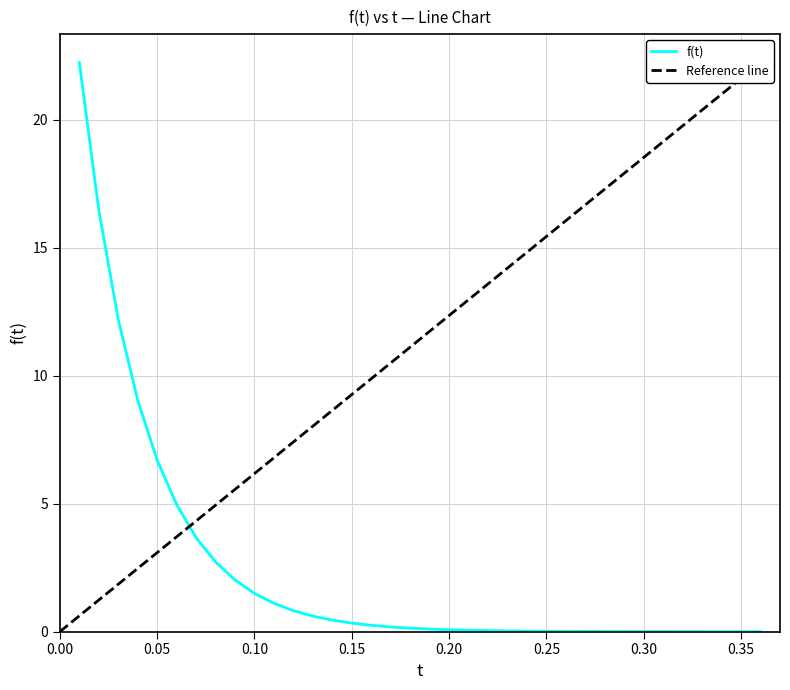

What is the difference between the values at 0.1 and 0.35?

1.5